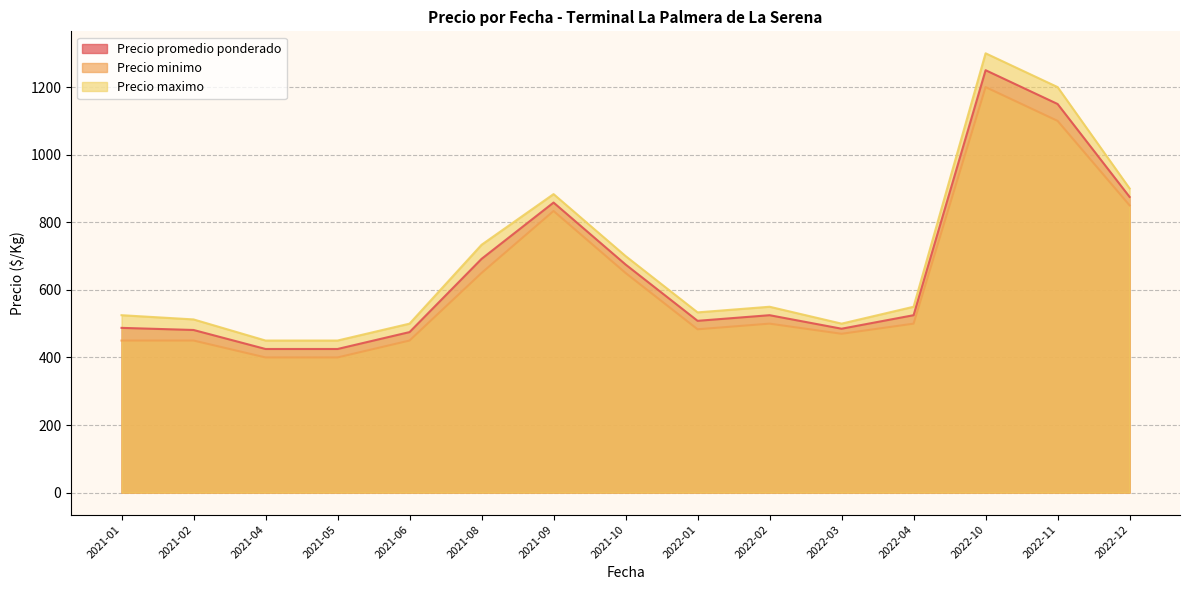

At which category is the sum across all series the highest?

2022-10